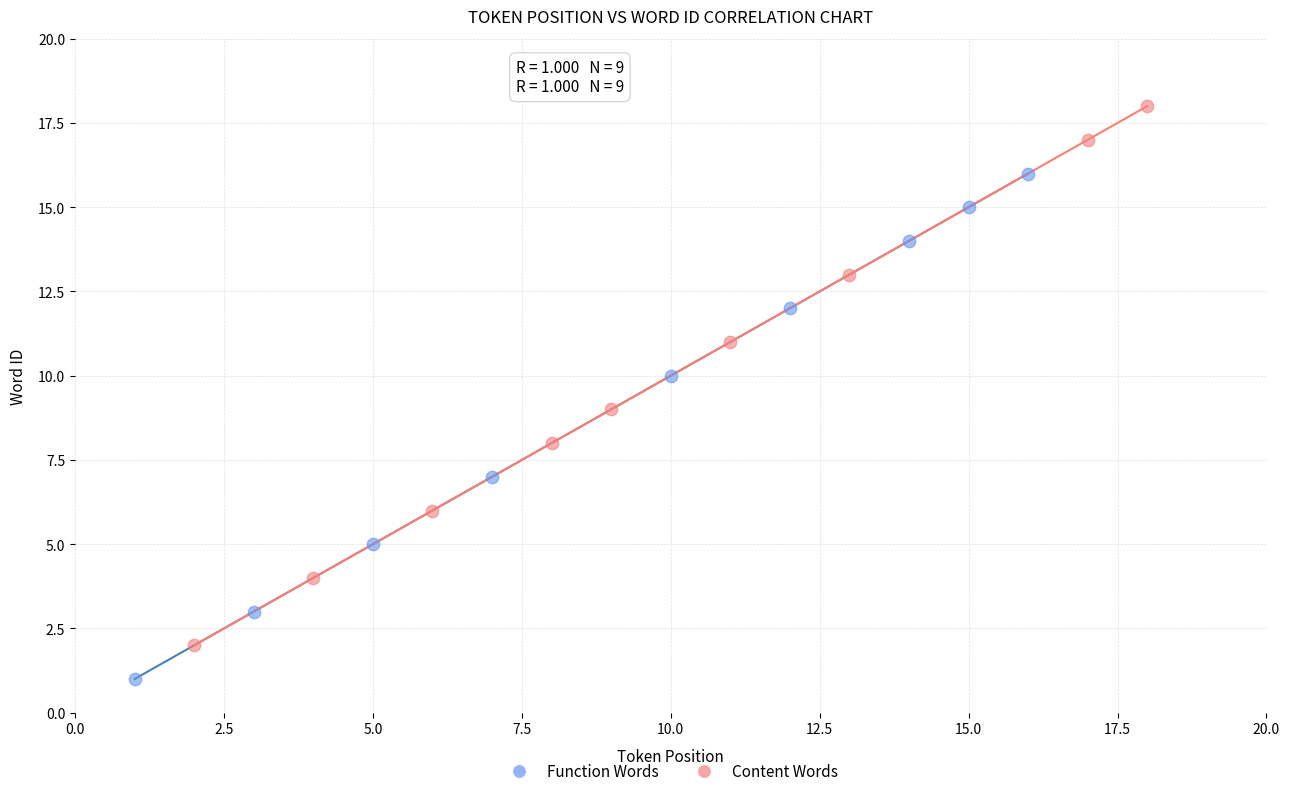

What are all the series names shown in the legend?

Function Words, Content Words